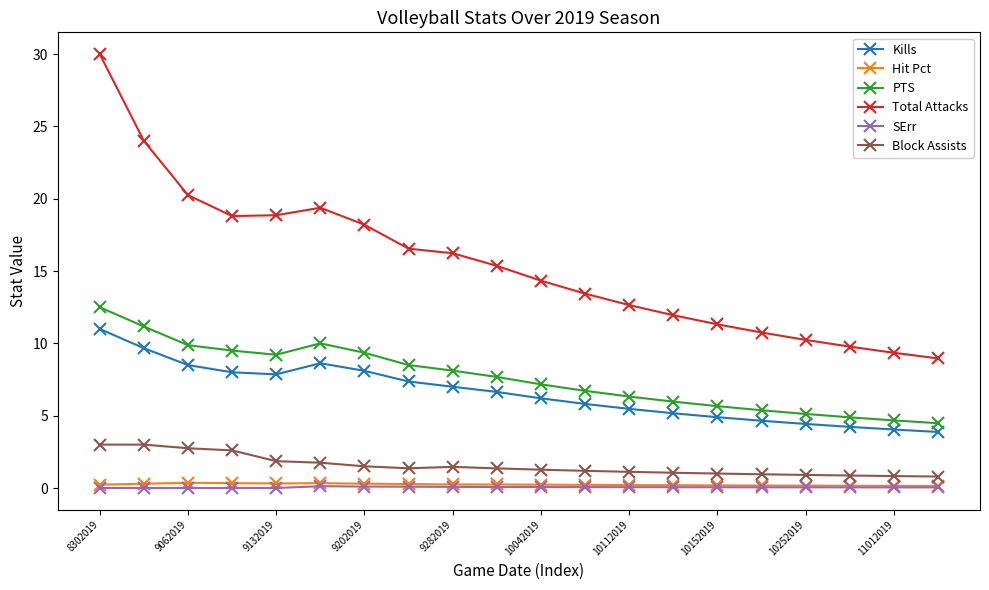

Which series has the largest range (max minus min)?

Total Attacks